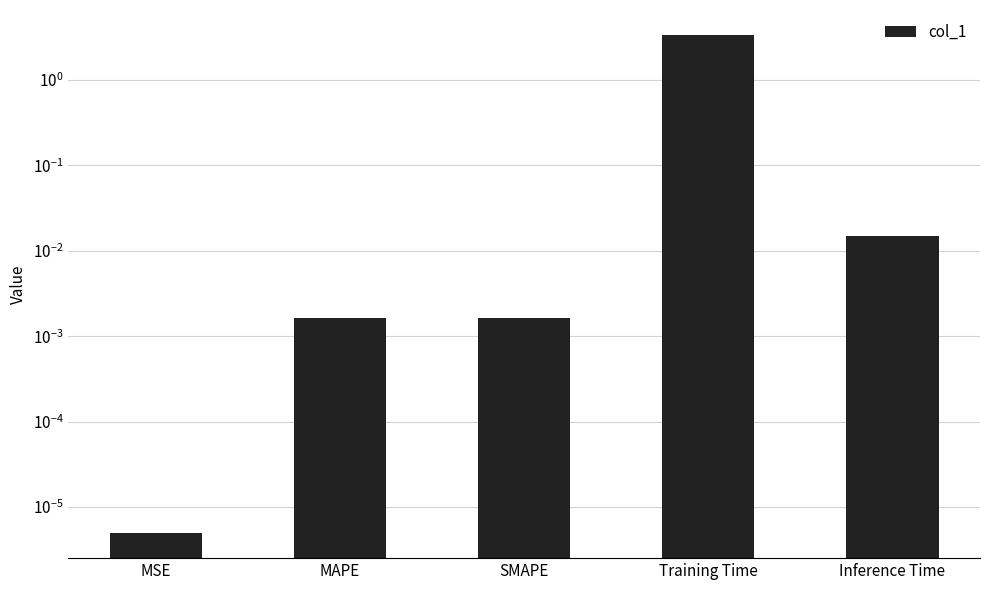

Reading left to right, extract all data points from this chart.

0.0	0.0	0.0	3.4	0.0